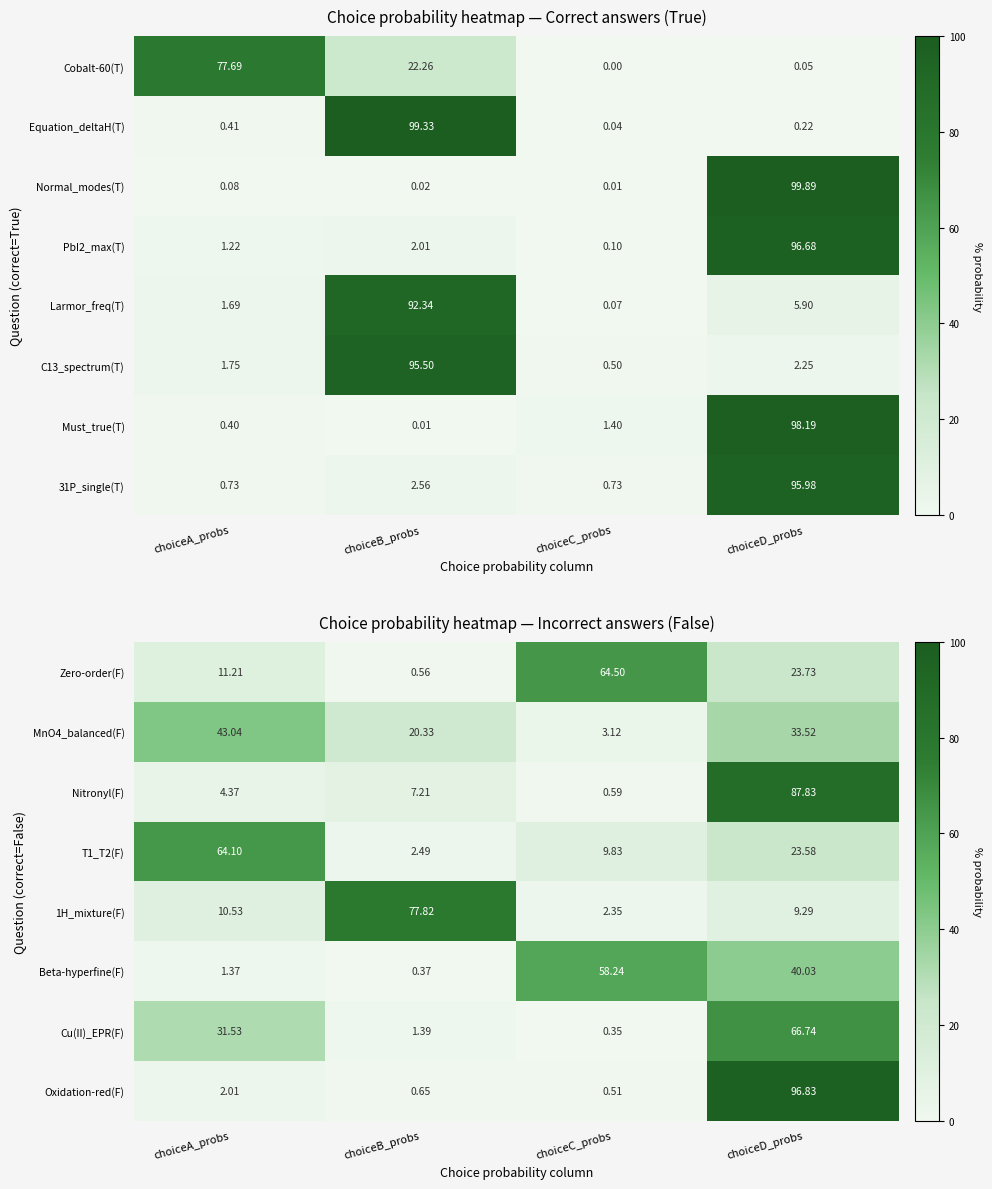

List the labels in order of 1H_mixture(F) value, largest first.

choiceB_probs, choiceA_probs, choiceD_probs, choiceC_probs